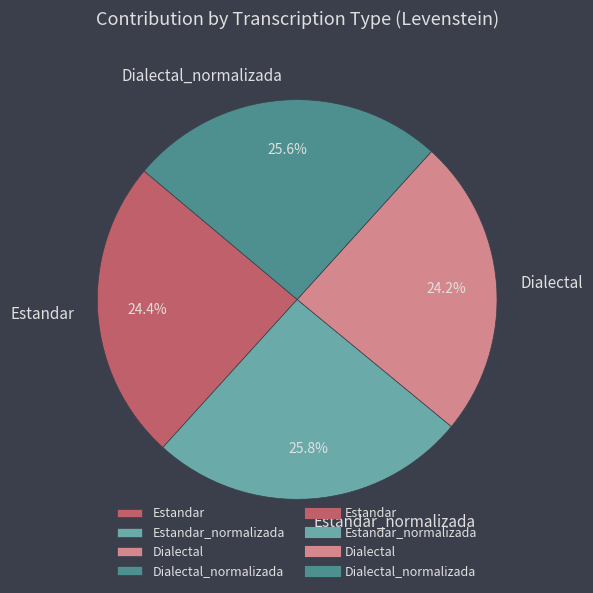

Is Estandar the majority of the pie?

No